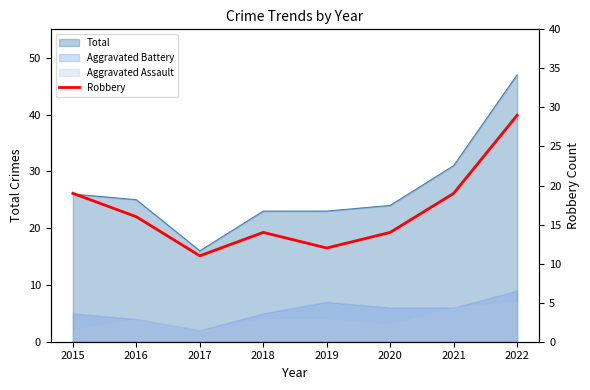

What is the change in value from 2020 to 2022?

+15